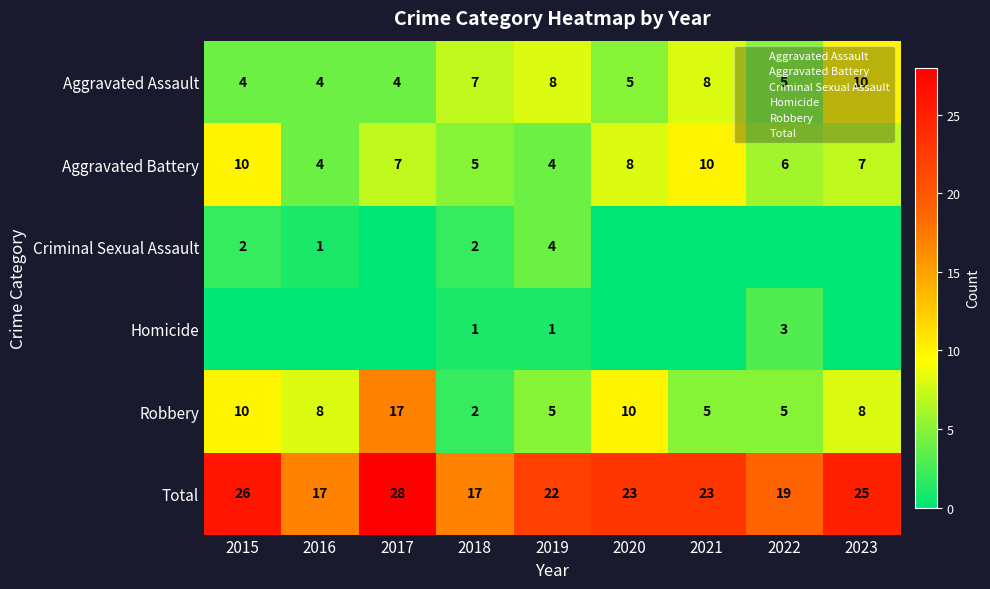

At which label does Total reach its peak?

2017